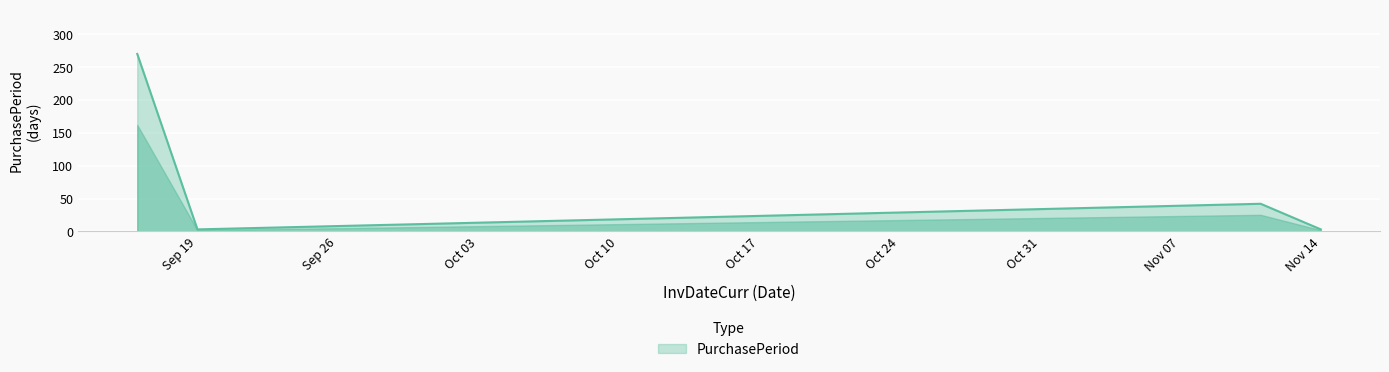

How many interior local valleys (lower than both neighbors) does the data have?

1